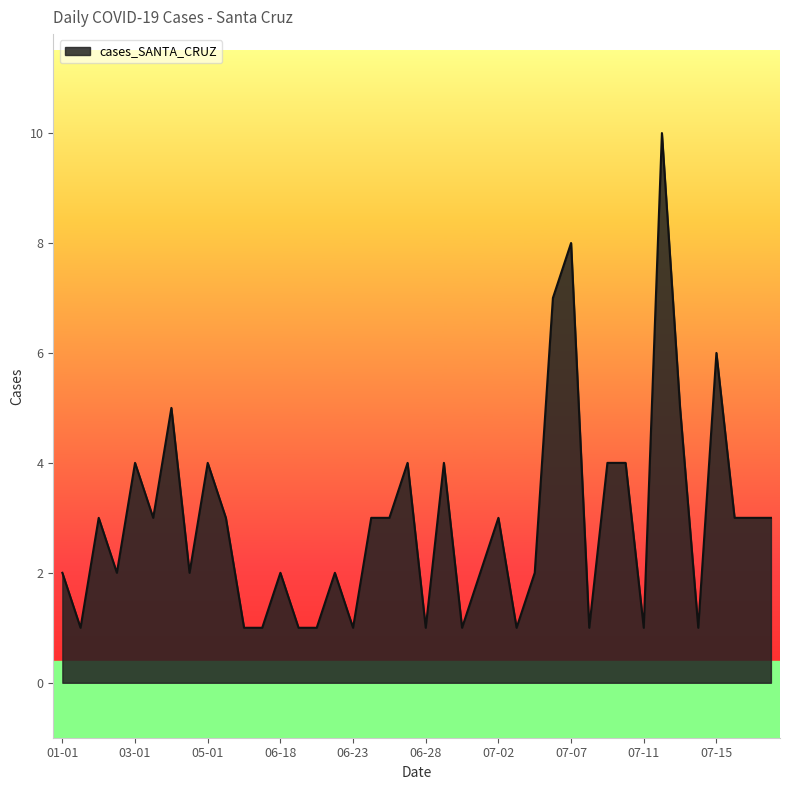

What is the greatest value displayed?

10